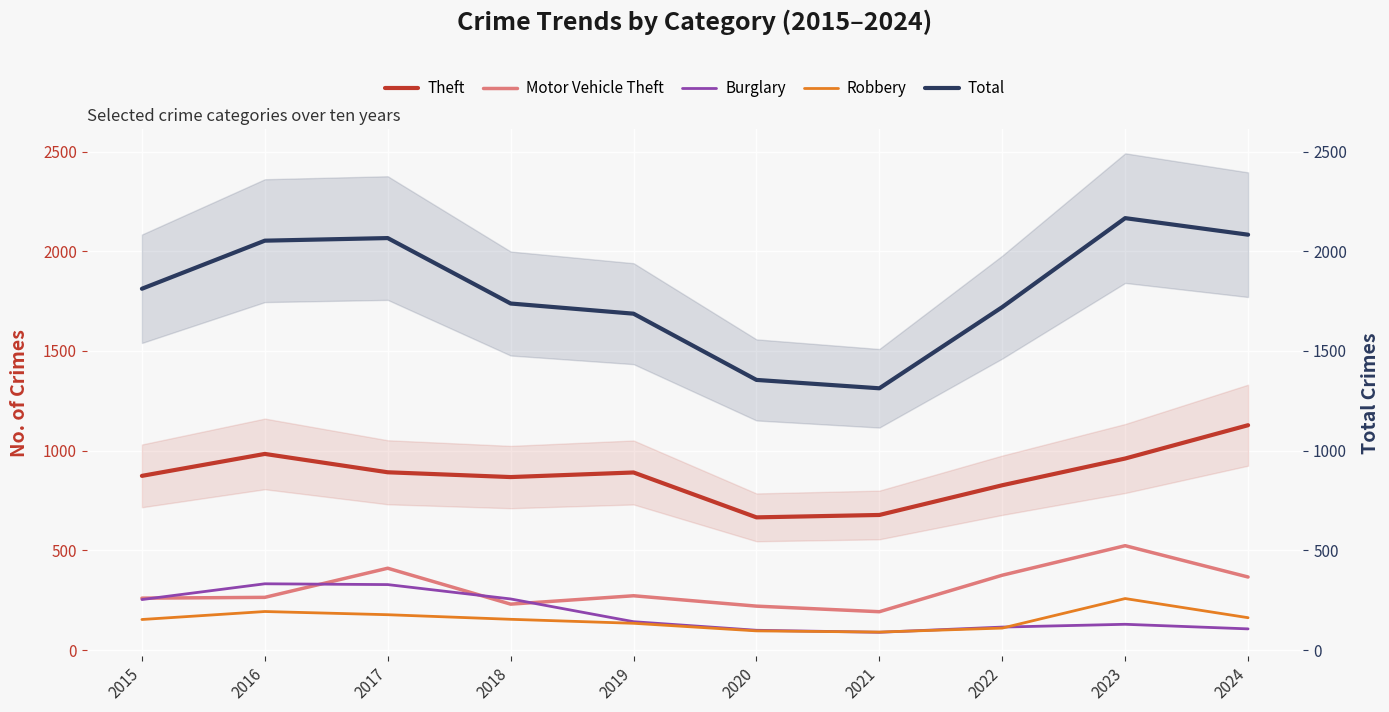

True or false: Theft and Total intersect in this chart.

False